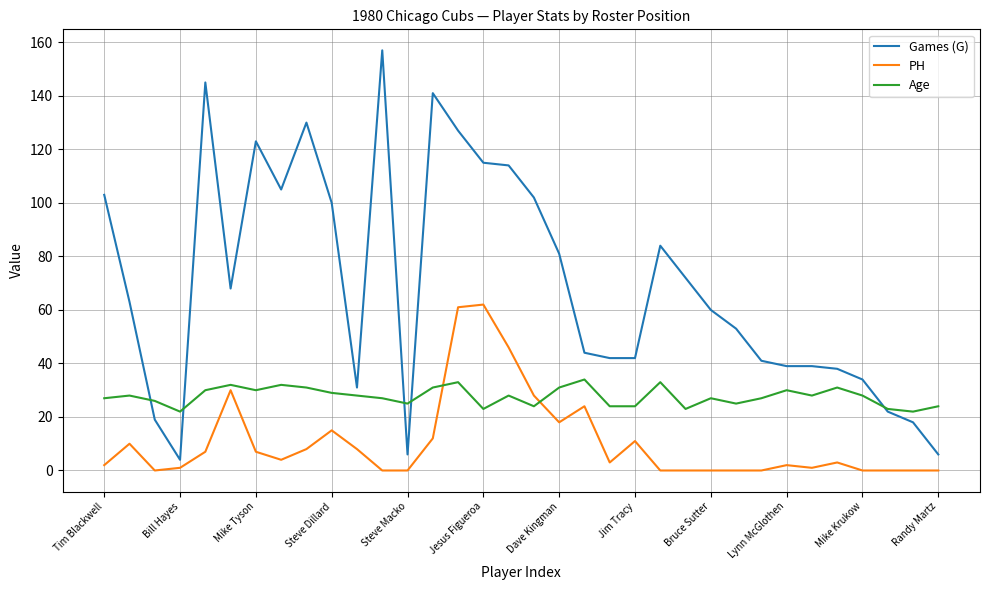

Does the chart display data point markers on the line(s)?

No